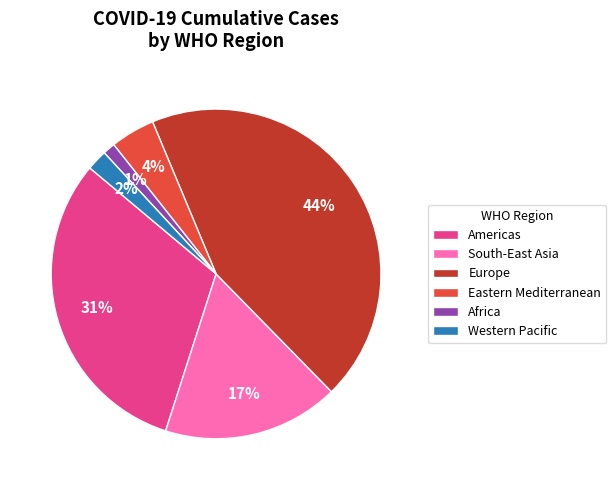

Is the sum of Africa and Eastern Mediterranean greater than half?

No